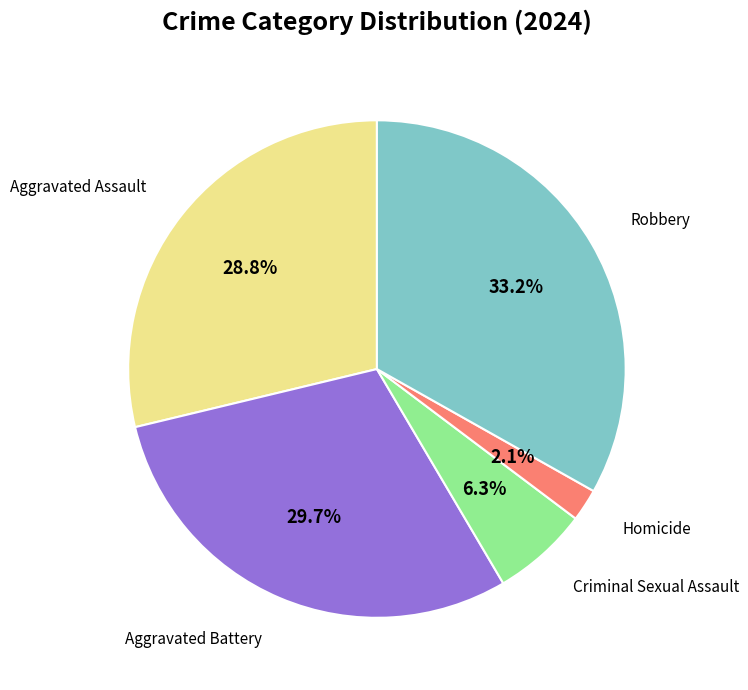

Does any single category account for the majority?

No